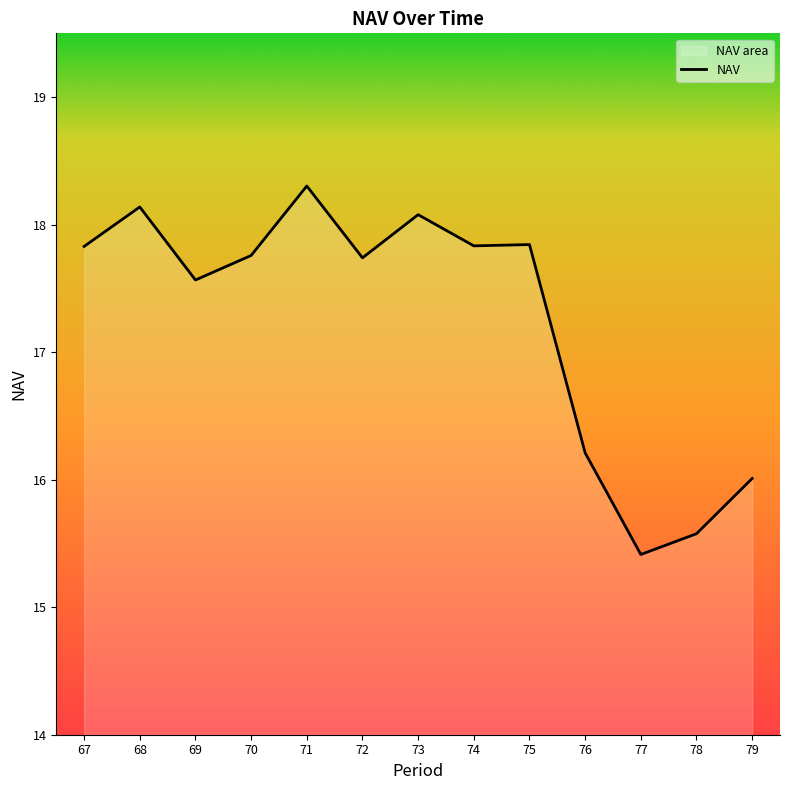

What is the difference between the maximum and minimum values?

2.9